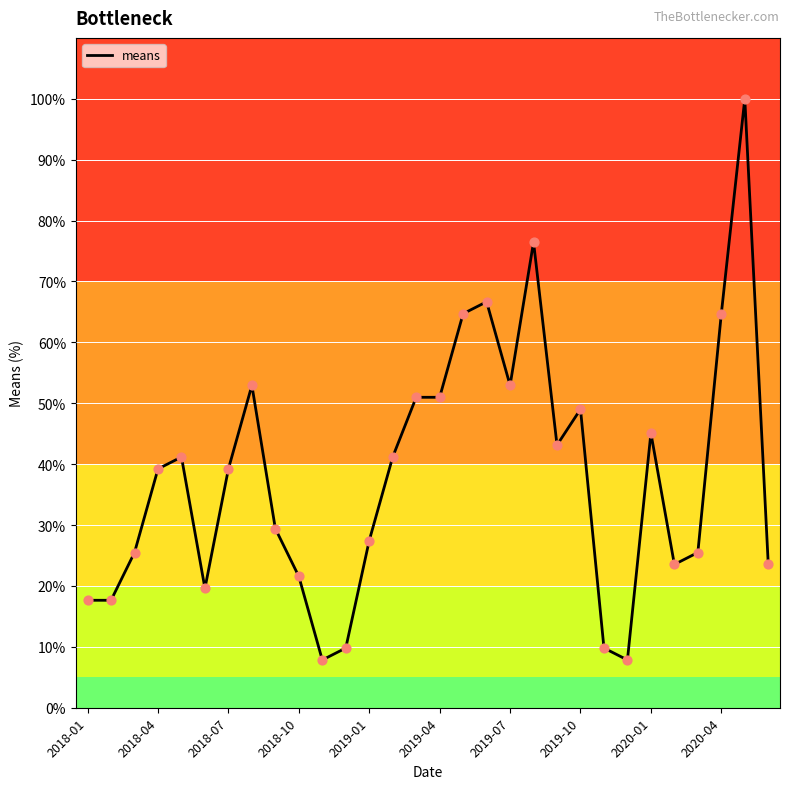

What is the maximum value shown in the chart?

100.0